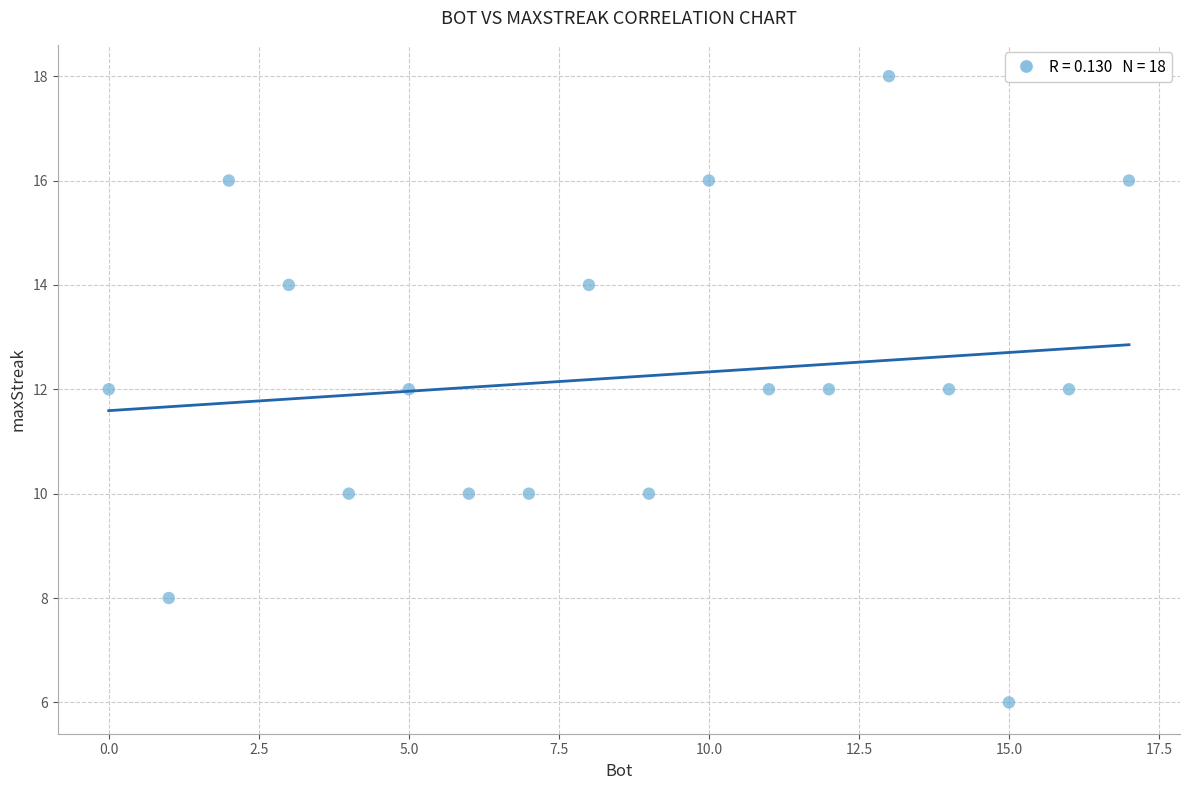

What is the range of X values (max minus min)?

17